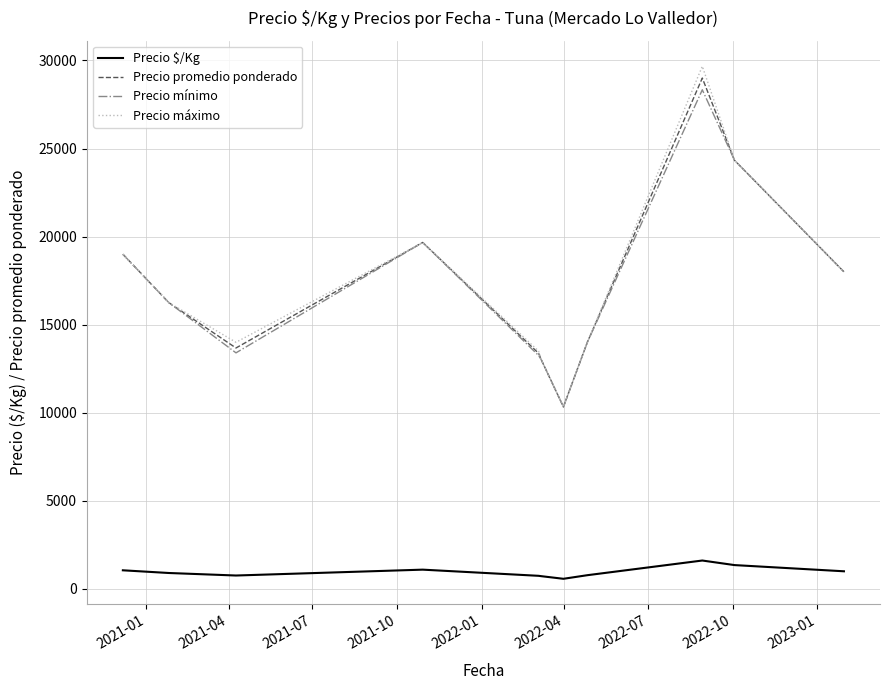

Which series has the widest spread of values?

Precio máximo